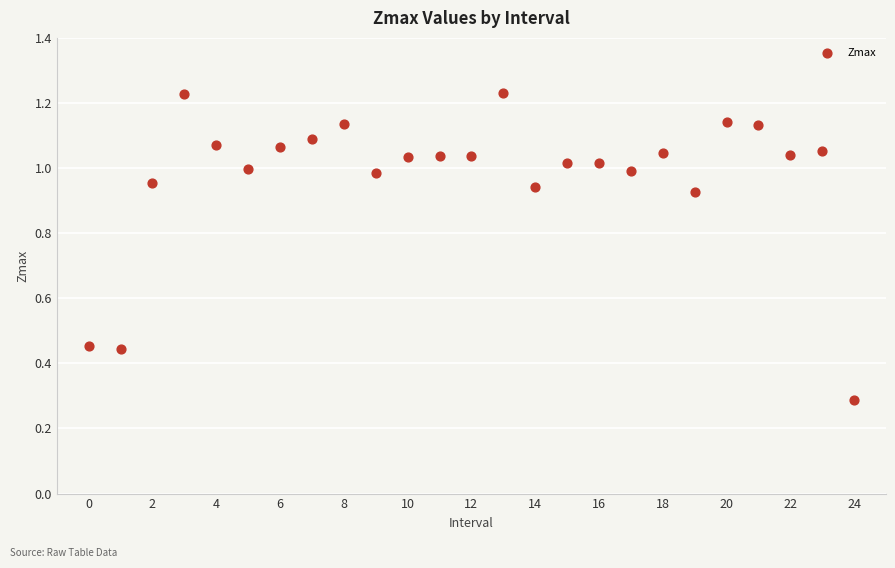

What Y value in the scatter plot is closest to 0?

0.3